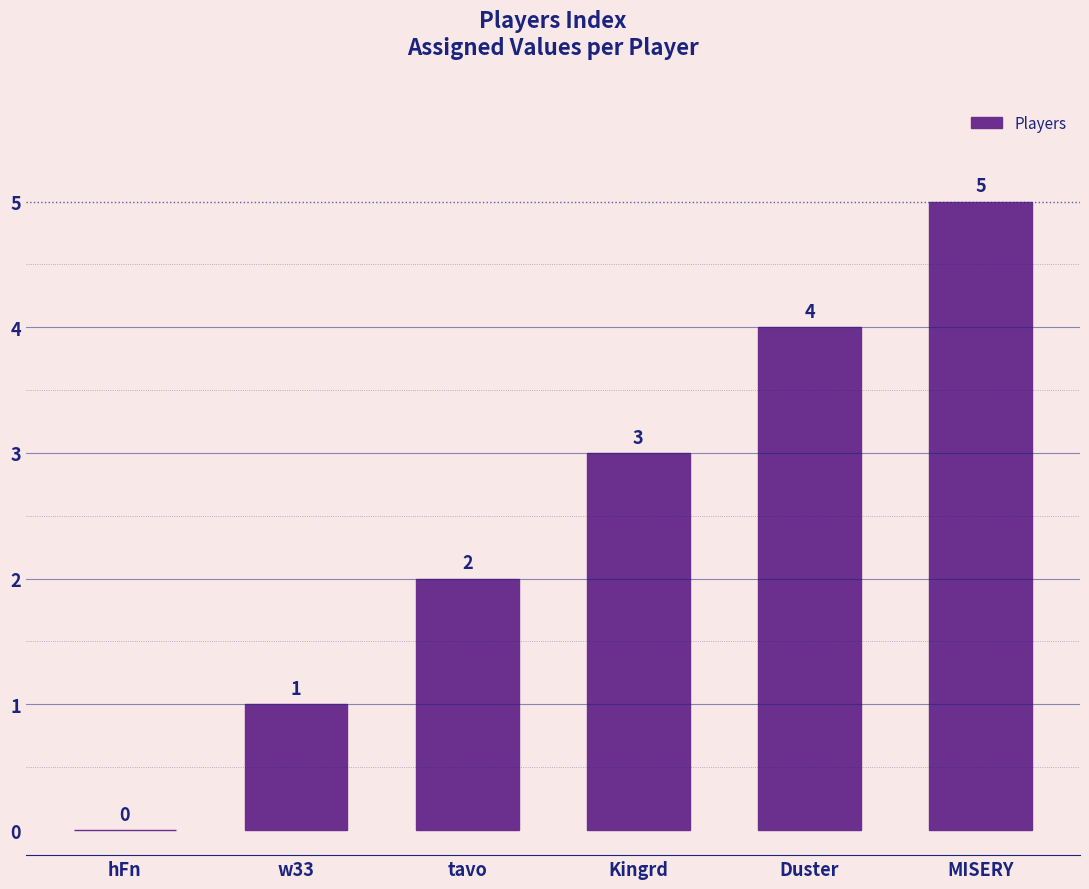

Reading left to right, transcribe all the data shown in this chart.

0	1	2	3	4	5